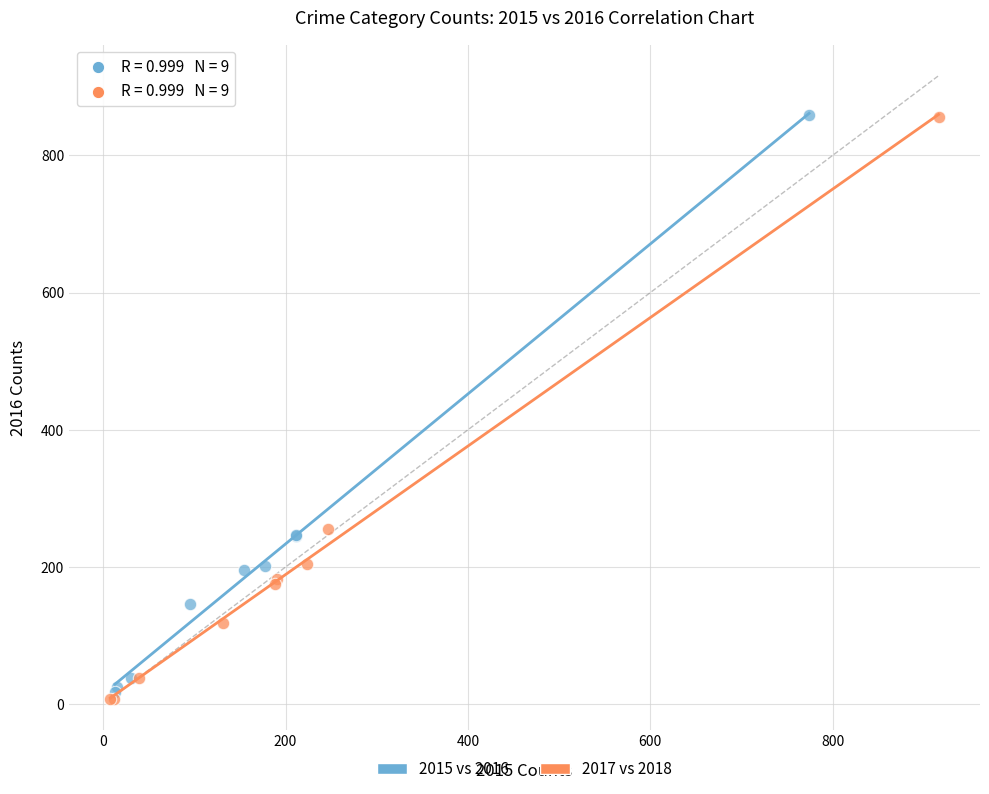

Which series has the widest spread of Y values?

2017 vs 2018